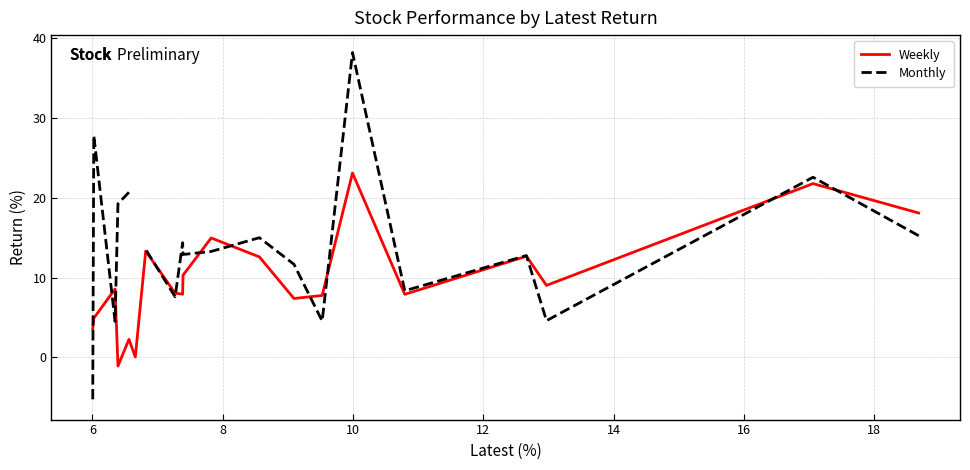

What are all the series names shown in the legend?

Weekly, Monthly